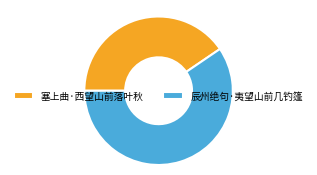

Is the sum of 辰州绝句·夷望山前几钓篷 and 塞上曲·西望山前落叶秋 greater than half?

Yes